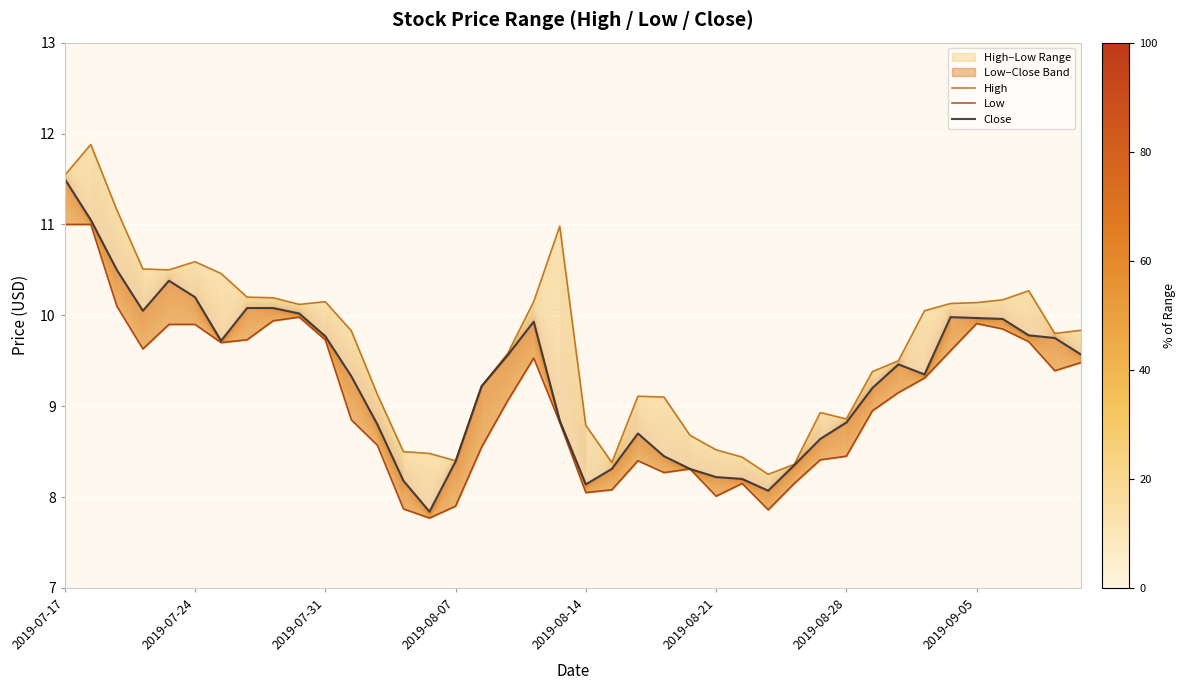

Is the value of Close at 11 greater than the value of High at 35?

No